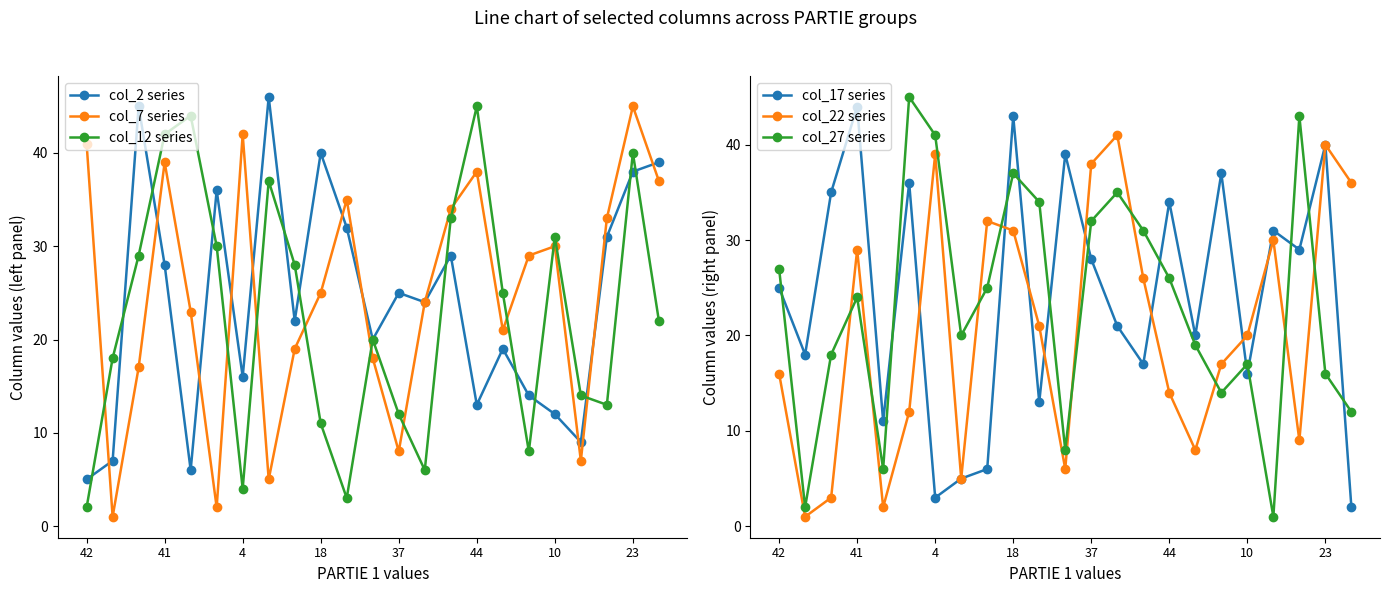

Which series has the largest total across all categories?

col_7 series